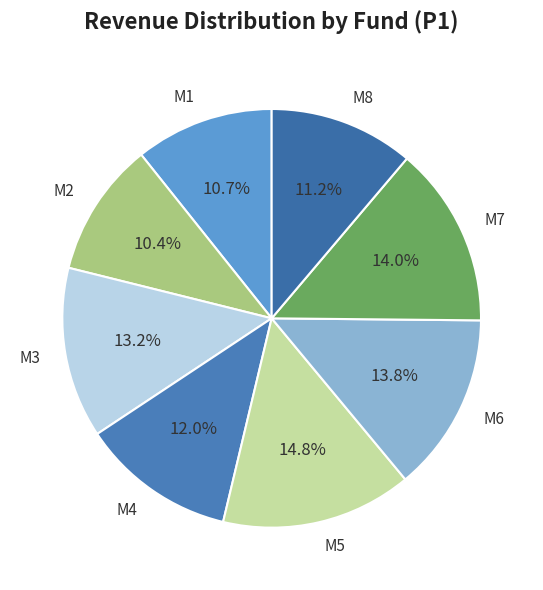

Between M2 and M3, which is larger?

M3